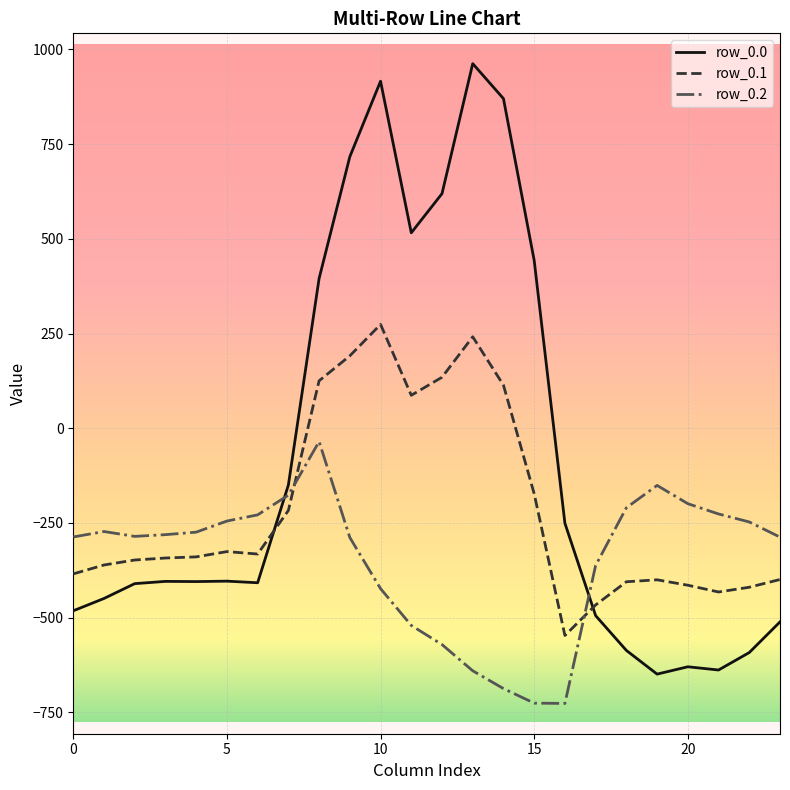

What is the maximum value shown in the chart?

962.7